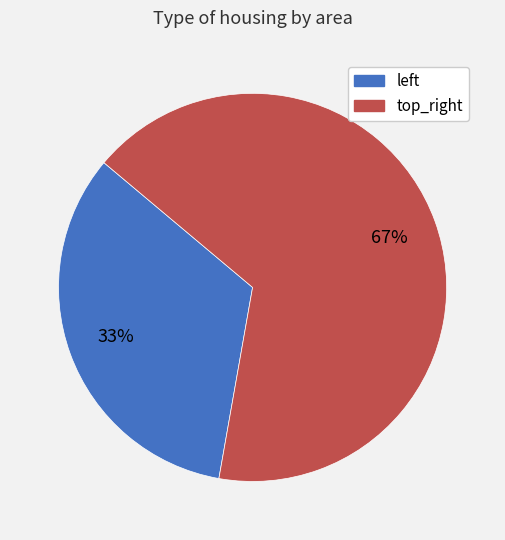

Count the number of slices in the pie.

2